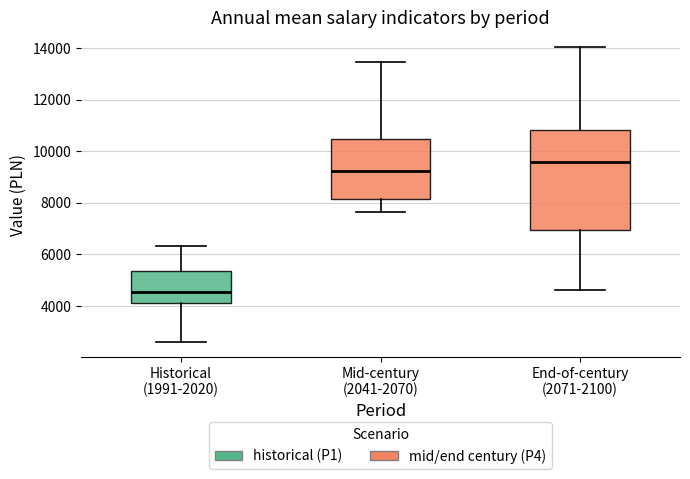

Comparing the boxes themselves (not the whiskers), which one is the tallest?

End-of-century (2071-2100)